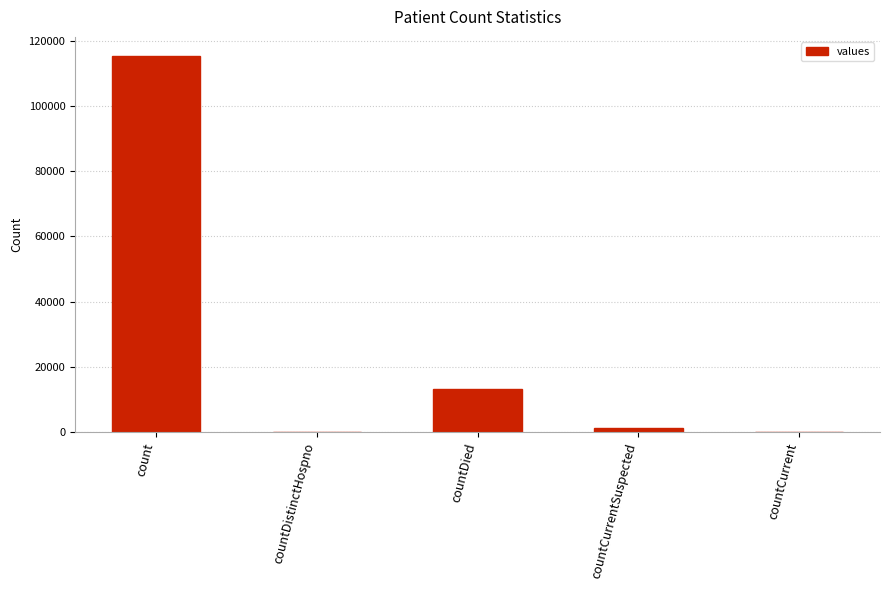

What is the approximate value at countCurrentSuspected, to the nearest 50?

1400